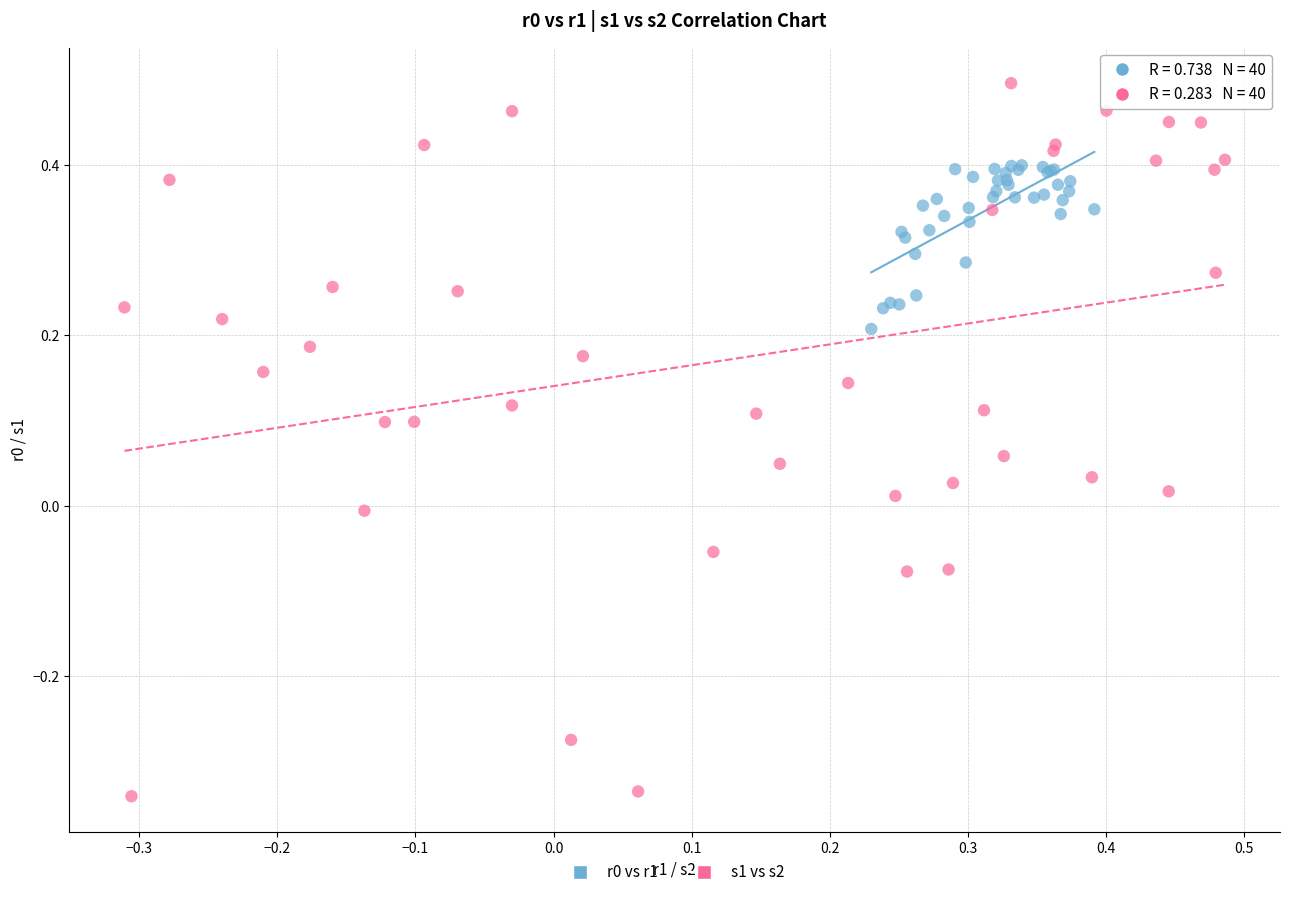

Which series reaches the minimum Y coordinate?

s1 vs s2